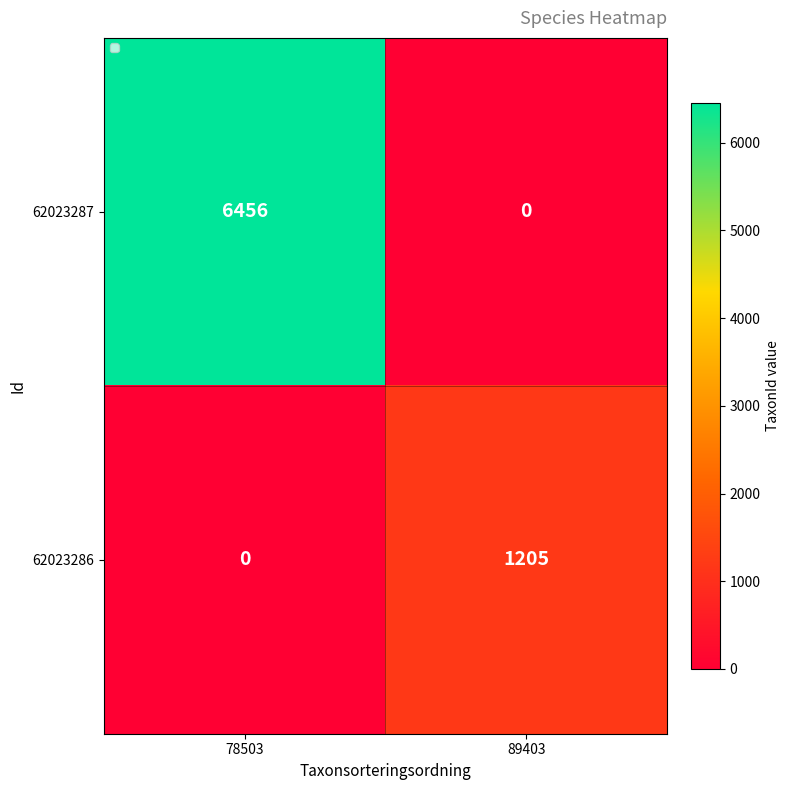

Is it true that 62023287 equals 3041 at 89403?

False